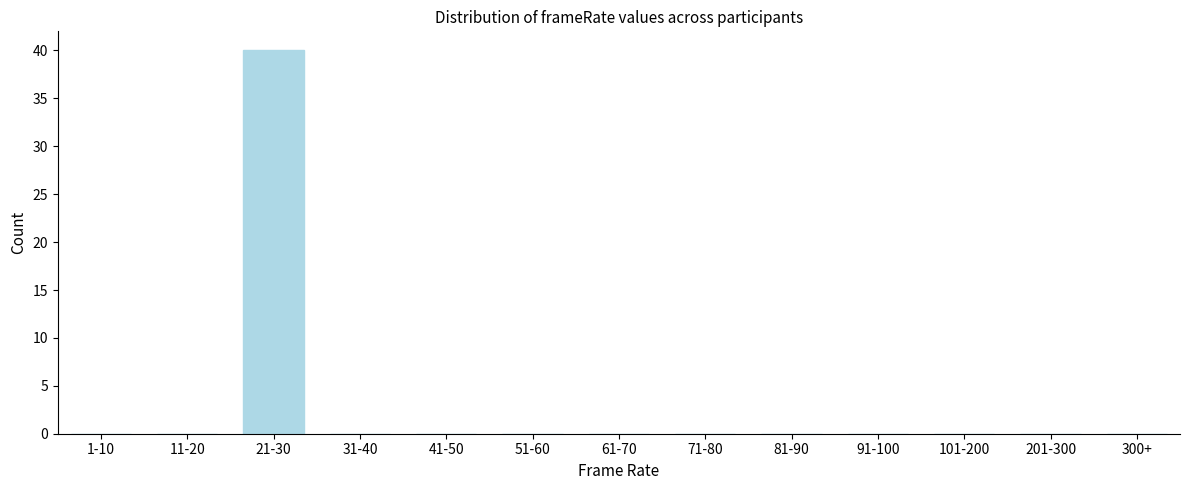

Reading left to right, transcribe all the data shown in this chart.

1-10=0	11-20=0	21-30=40	31-40=0	41-50=0	51-60=0	61-70=0	71-80=0	81-90=0	91-100=0	101-200=0	201-300=0	300+=0